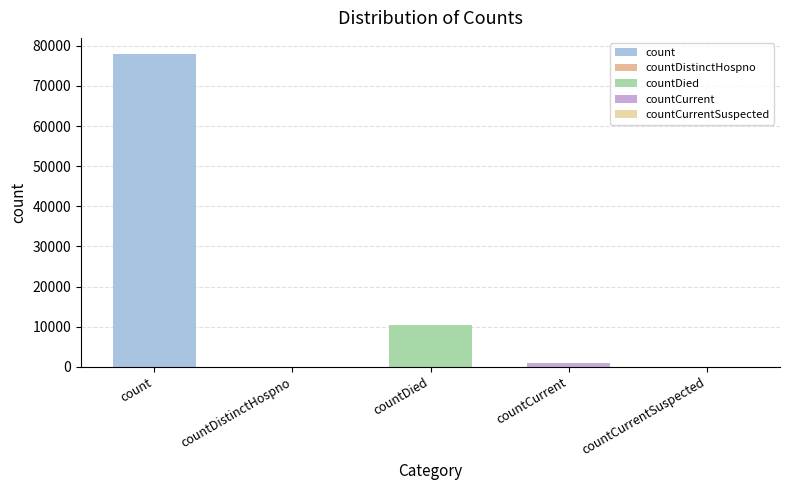

What is the sum of the values at countDied and countDistinctHospno?

10497